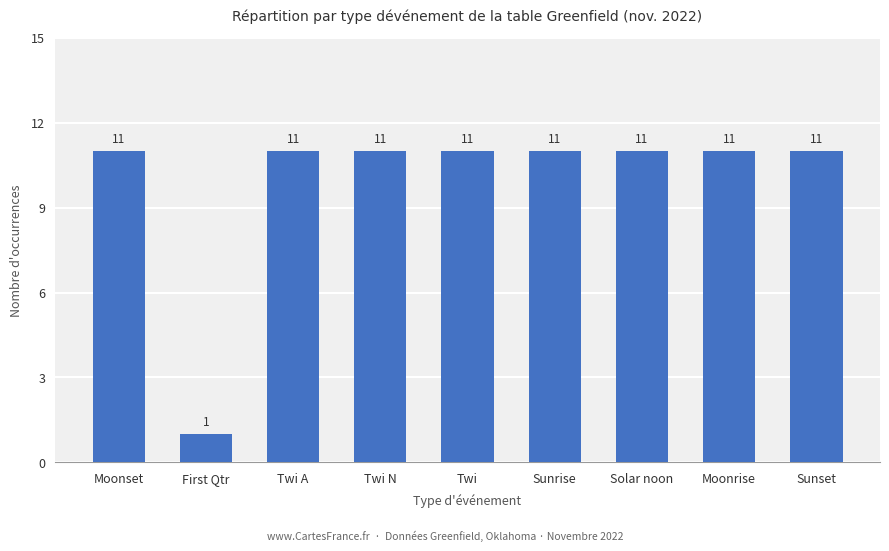

What is the change in value from Moonset to First Qtr?

-10